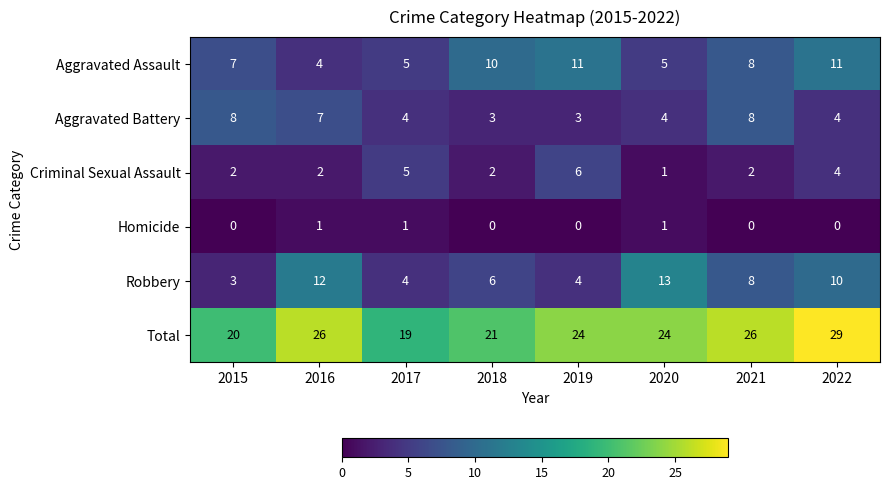

List the series in order of their peak value, lowest first.

Homicide, Criminal Sexual Assault, Aggravated Battery, Aggravated Assault, Robbery, Total